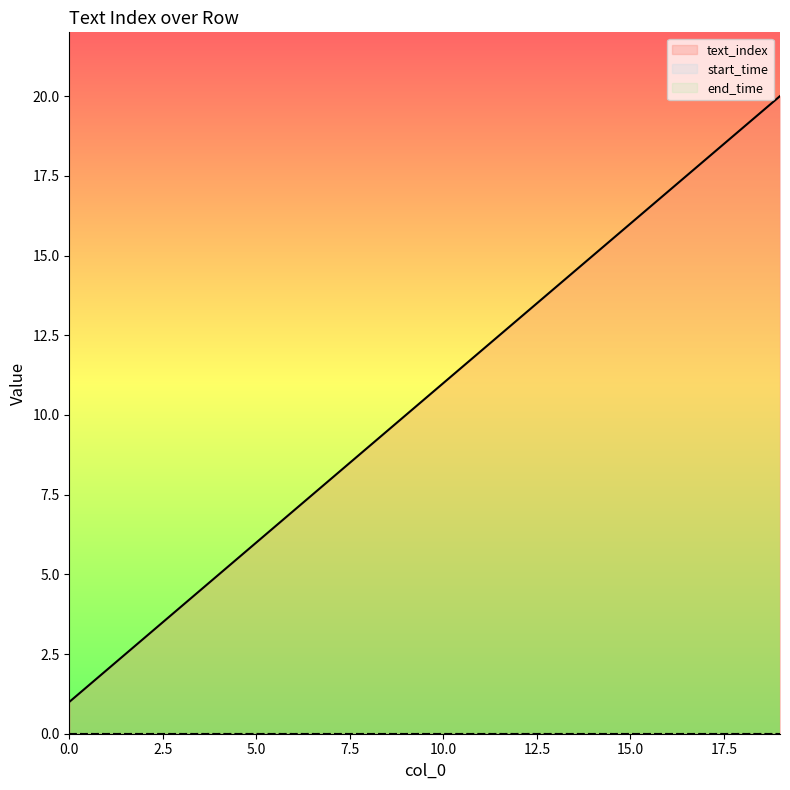

True or false: start_time has more than 1 points higher than both neighbors.

False